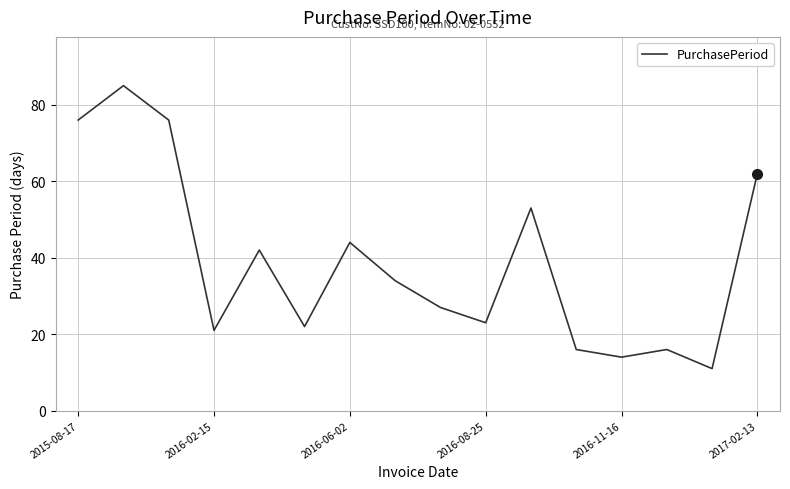

True or false: there are more than 0 points higher than both neighbors.

True